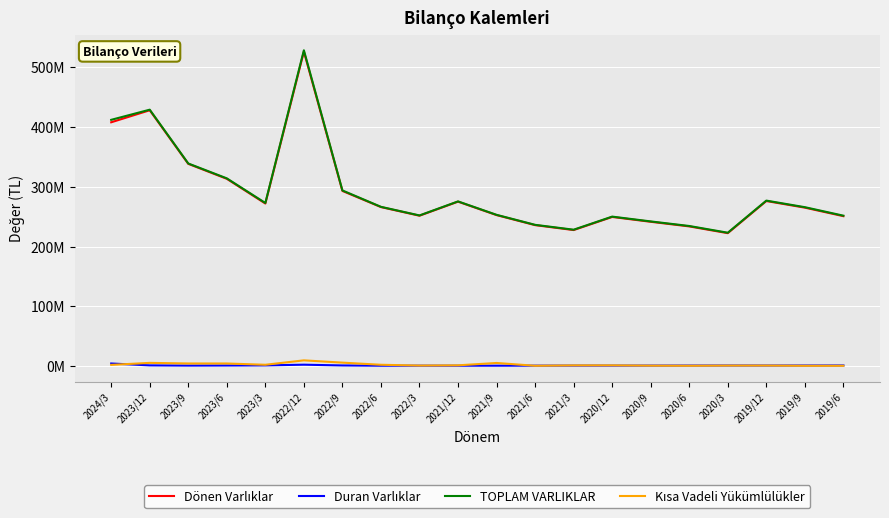

How many interior local peaks does the Duran Varlıklar series have?

4